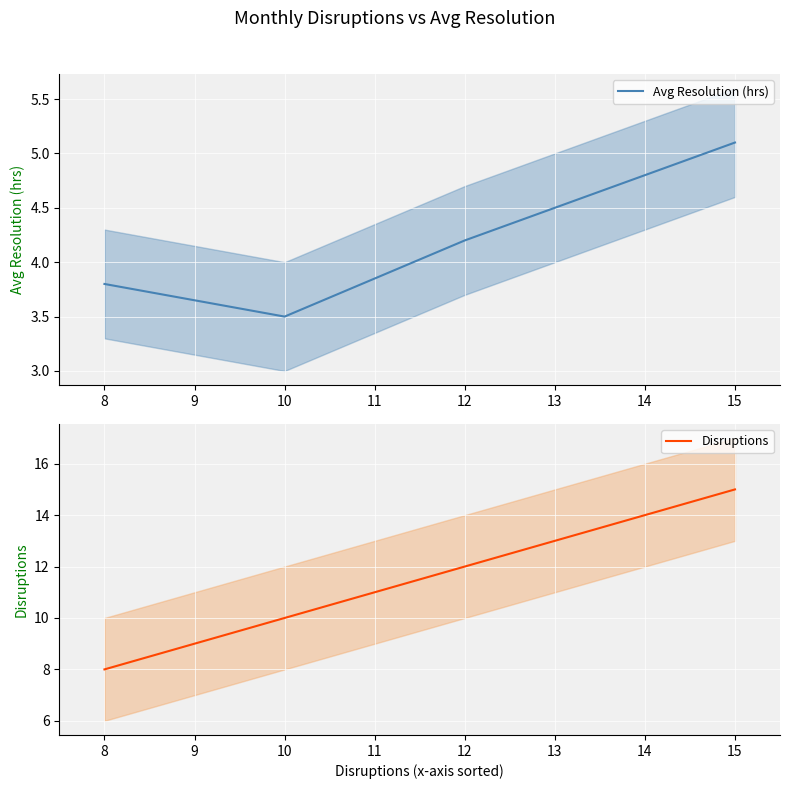

What is the difference between the second highest and minimum values in the Disruptions series?

4